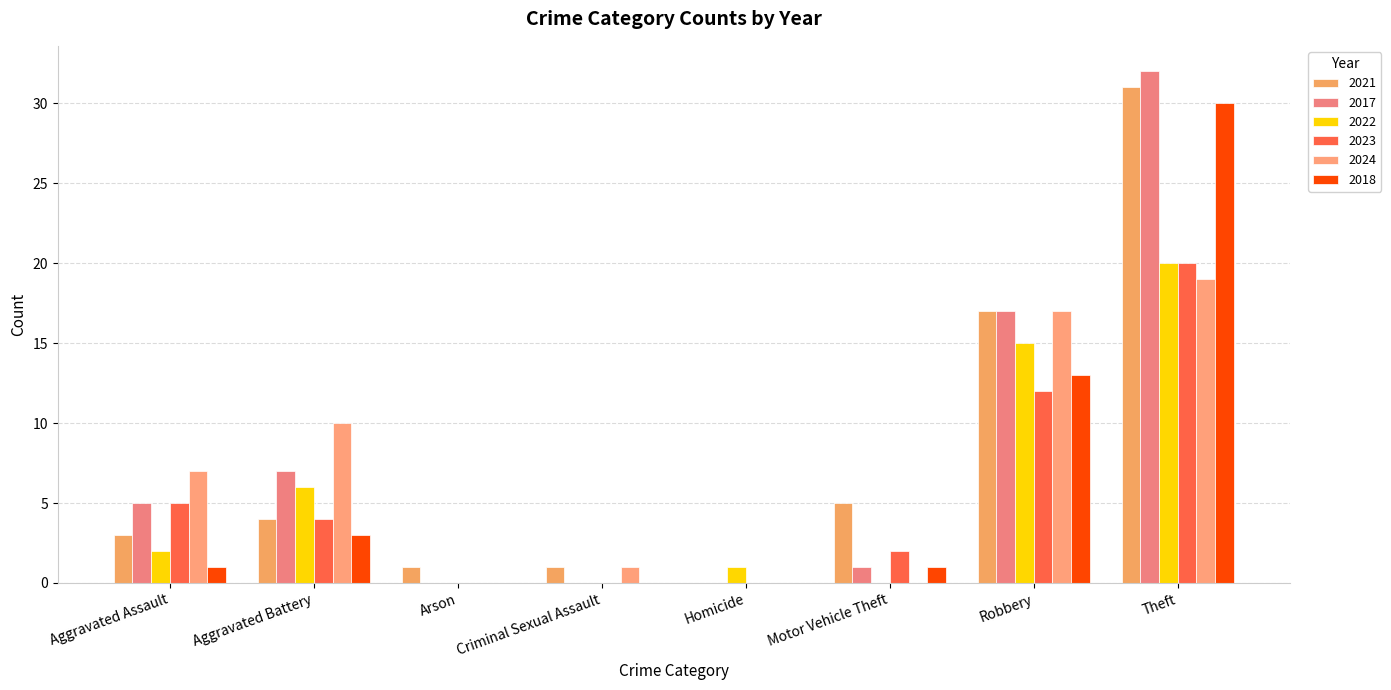

What is the average value of the 2018 series?

6